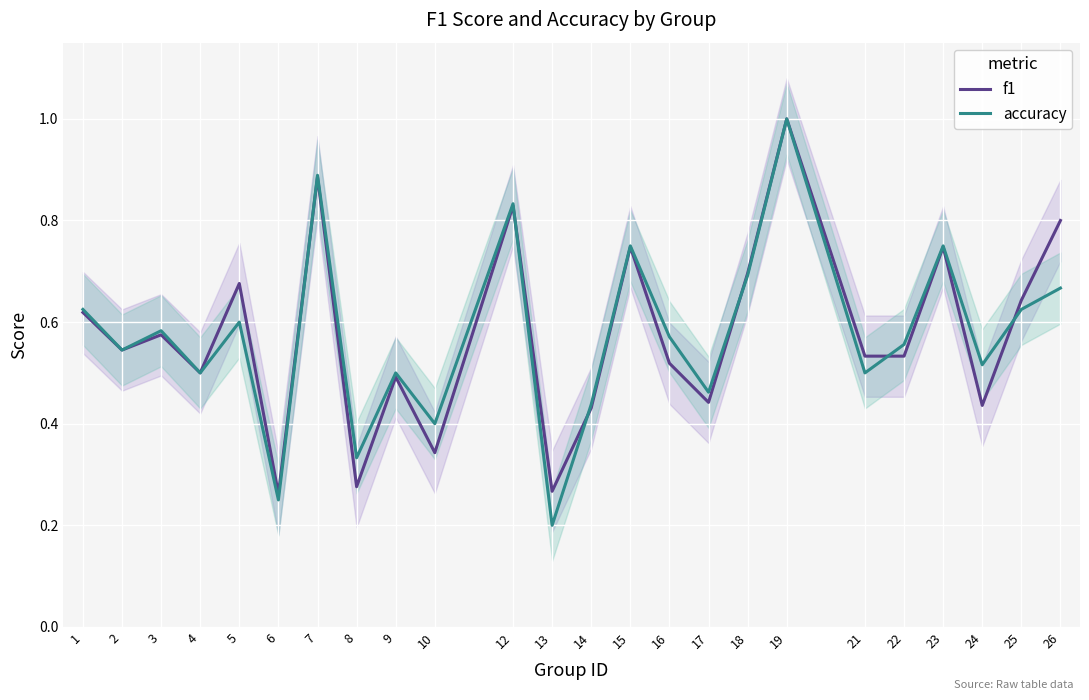

Reading left to right, what are all the values shown in this chart?

f1: 0.6	0.5	0.6	0.5	0.7	0.3	0.9	0.3	0.5	0.3	0.8	0.3	0.4	0.7	0.5	0.4	0.7	1.0	0.5	0.5	0.7	0.4	0.6	0.8
accuracy: 0.6	0.5	0.6	0.5	0.6	0.2	0.9	0.3	0.5	0.4	0.8	0.2	0.4	0.8	0.6	0.5	0.7	1.0	0.5	0.6	0.8	0.5	0.6	0.7